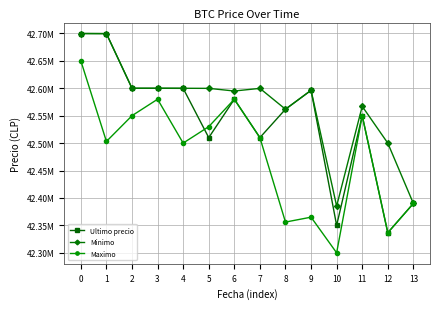

Is the value of Ultimo precio at 8 greater than the value of Maximo at 5?

Yes